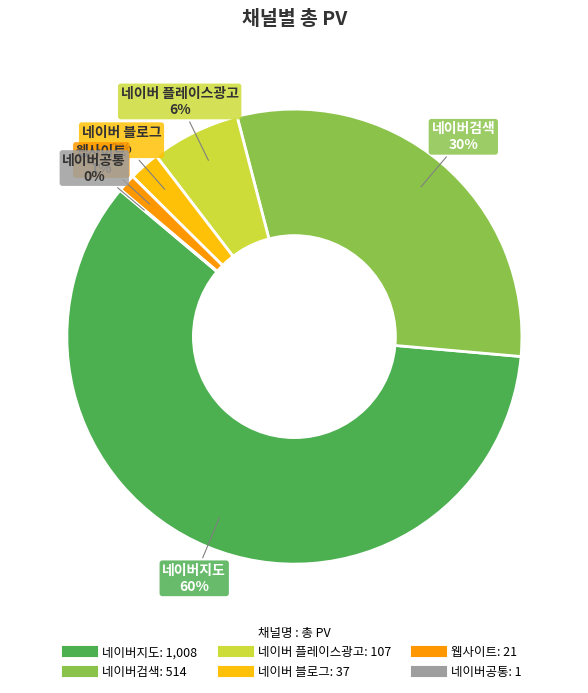

Which category has the biggest portion of the pie?

네이버지도